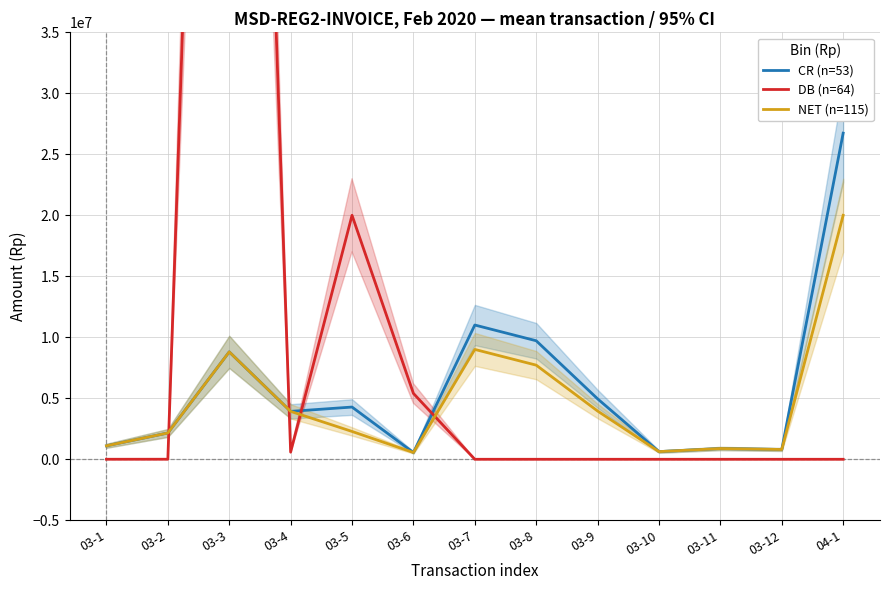

What position from the right is 03-1?

13